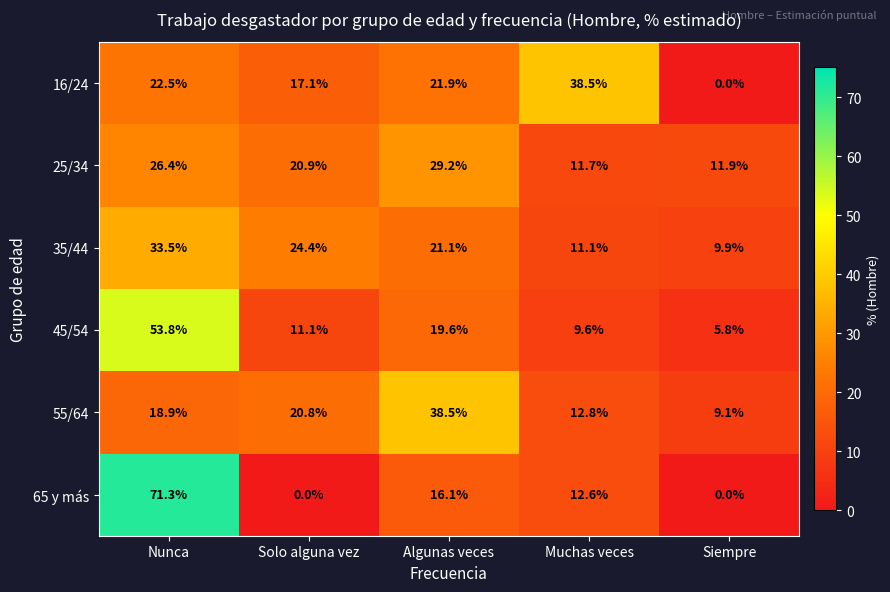

Which label corresponds to the largest value in the chart?

Nunca